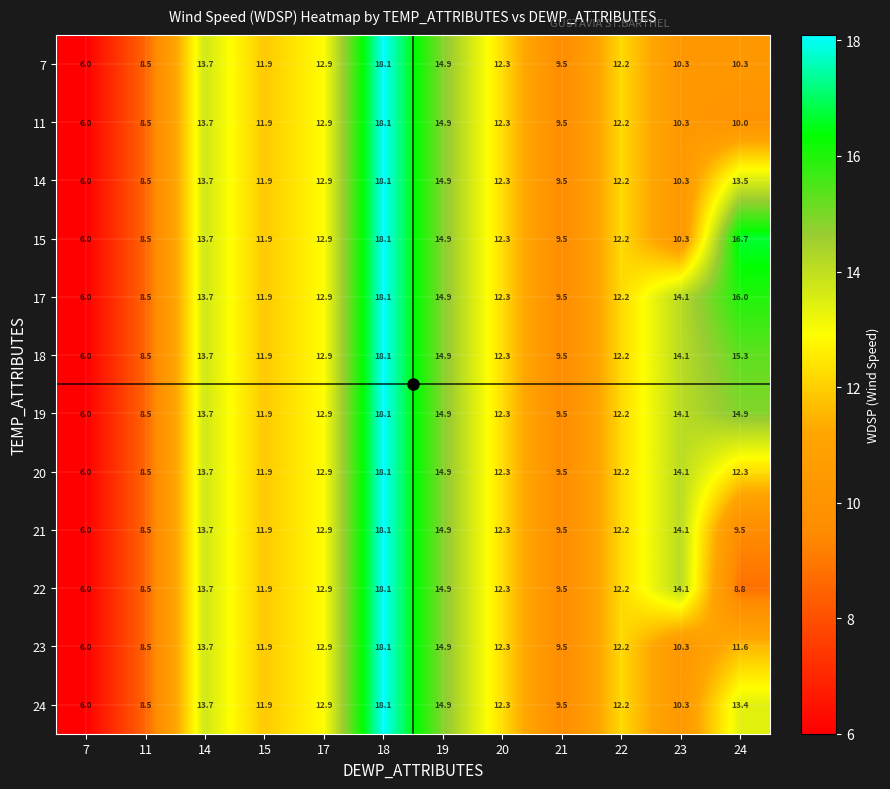

Which series has the largest total across all categories?

17